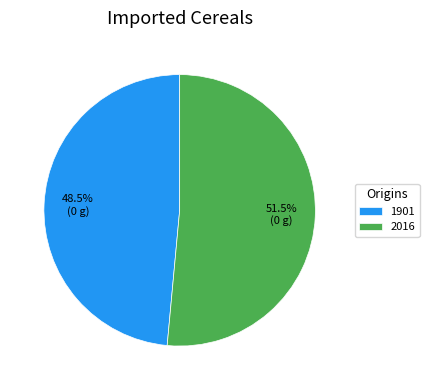

Do 2016 and 1901 together represent more than half of the pie?

Yes